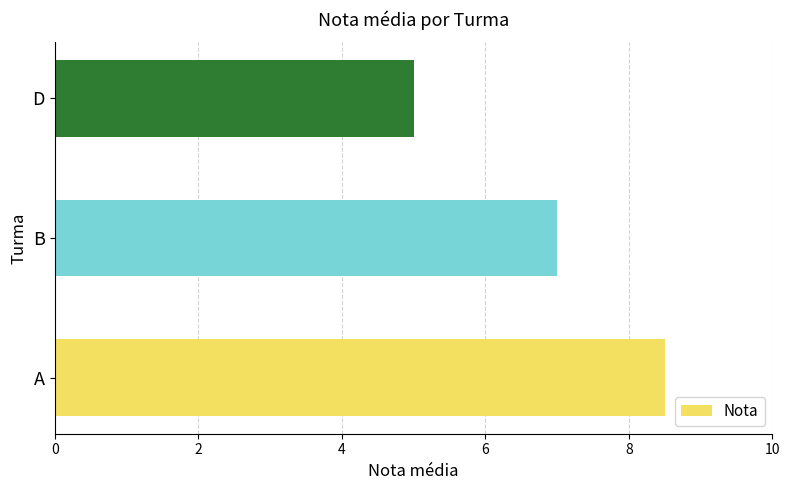

Which label corresponds to the smallest value in the chart?

D